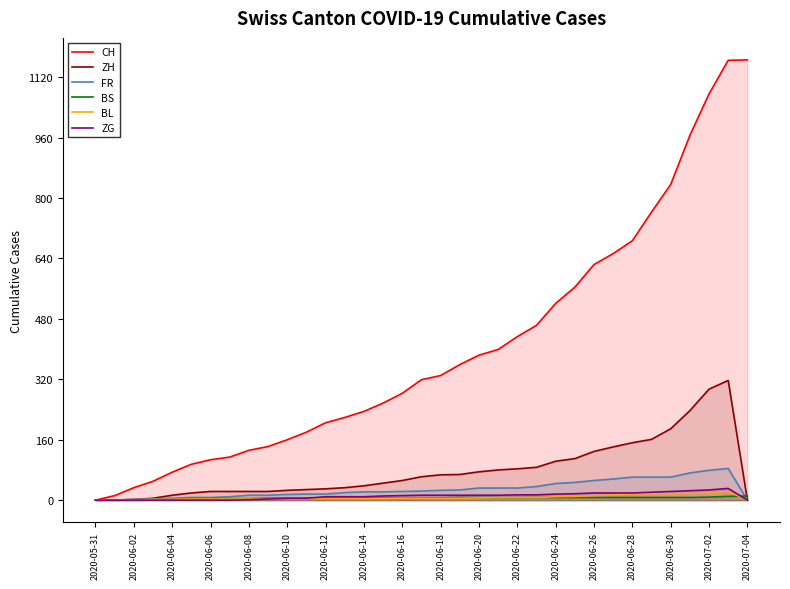

Which series changed the most between 2020-06-26 and 2020-06-30?

CH